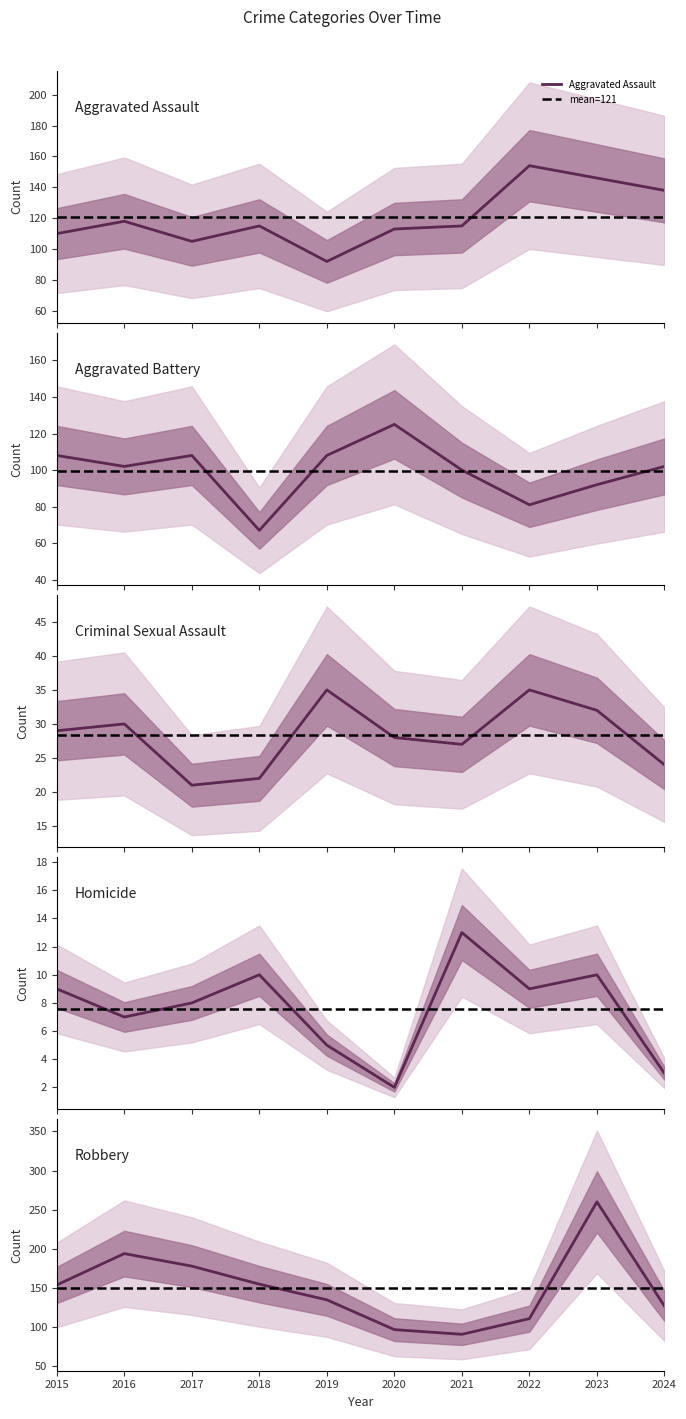

How many values in the Aggravated Battery series exceed 102?

4